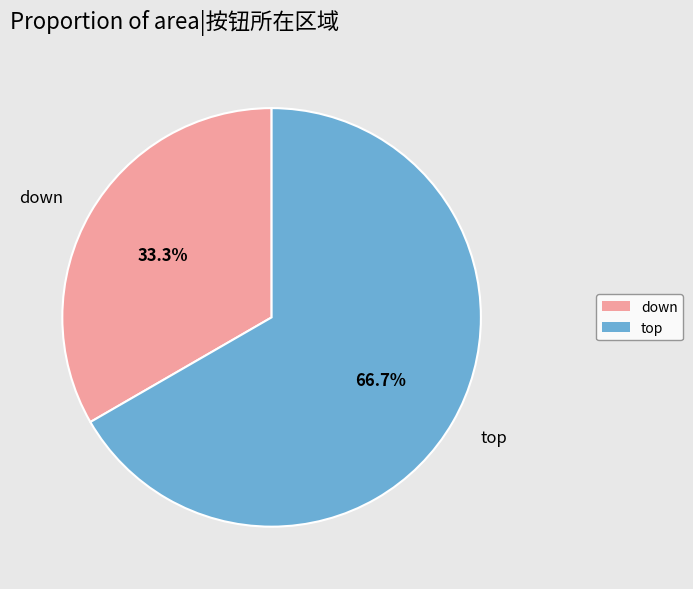

To the nearest percent, what percentage of the pie is down?

33%